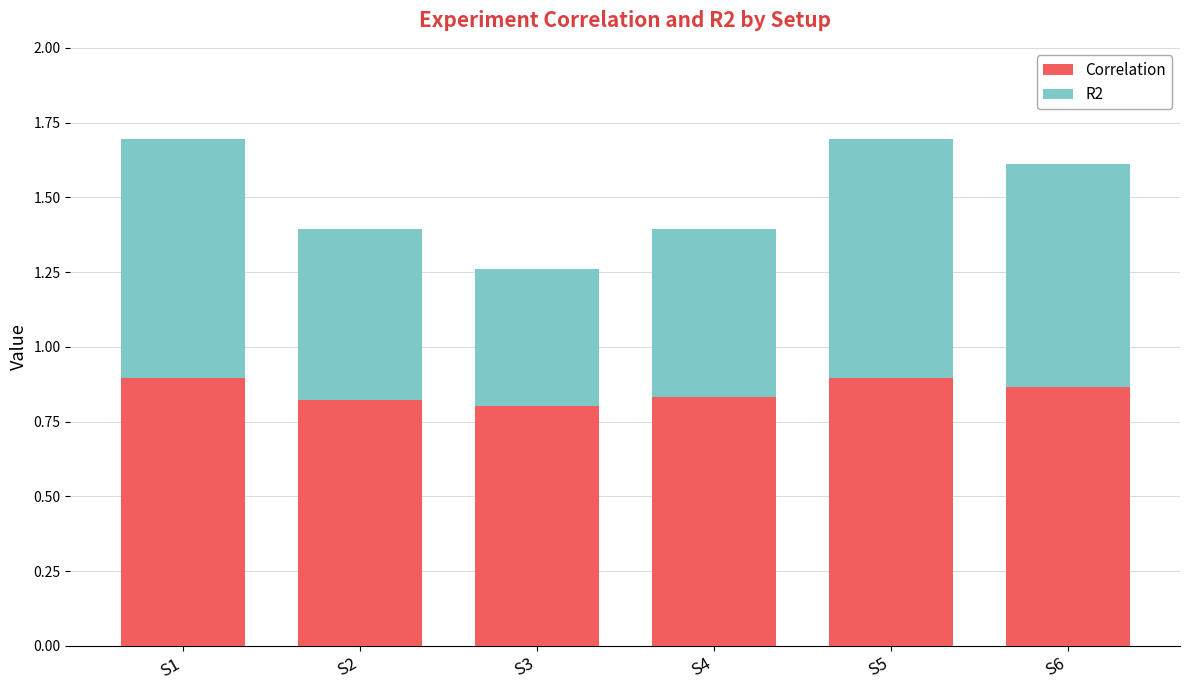

What is the sum of all Correlation values?

5.1